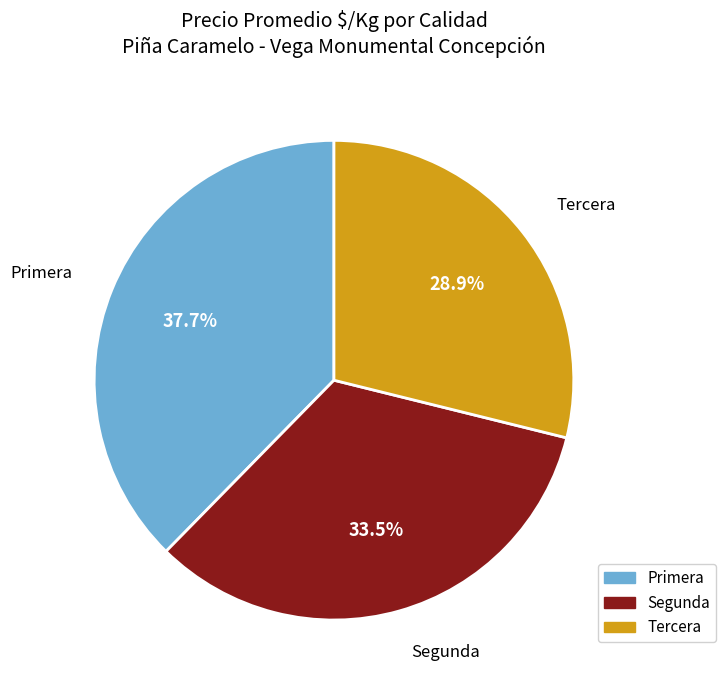

Which slice is the largest?

Primera